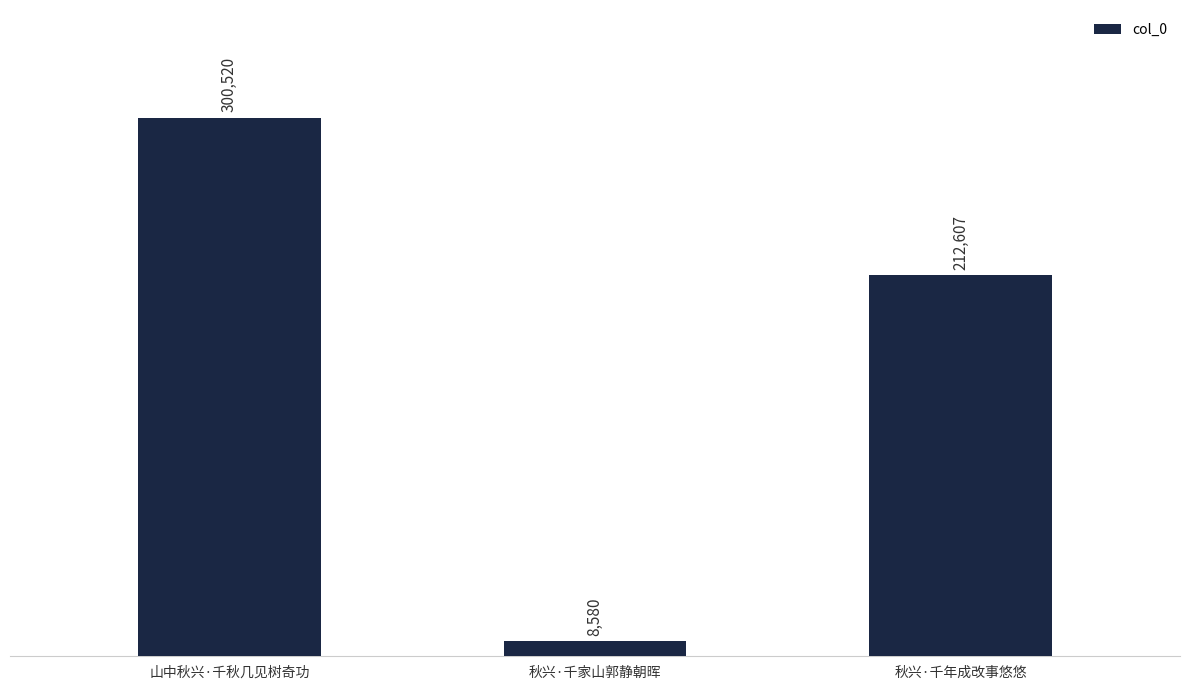

What is the value of the 3rd bar from the left?

212607